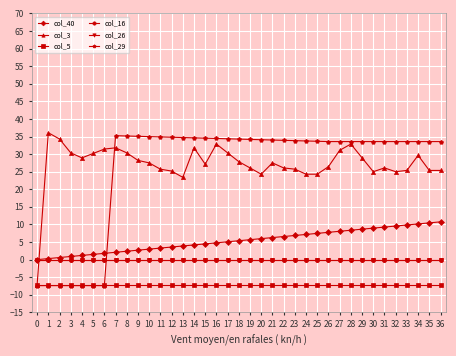

How many data points does each series have?

37